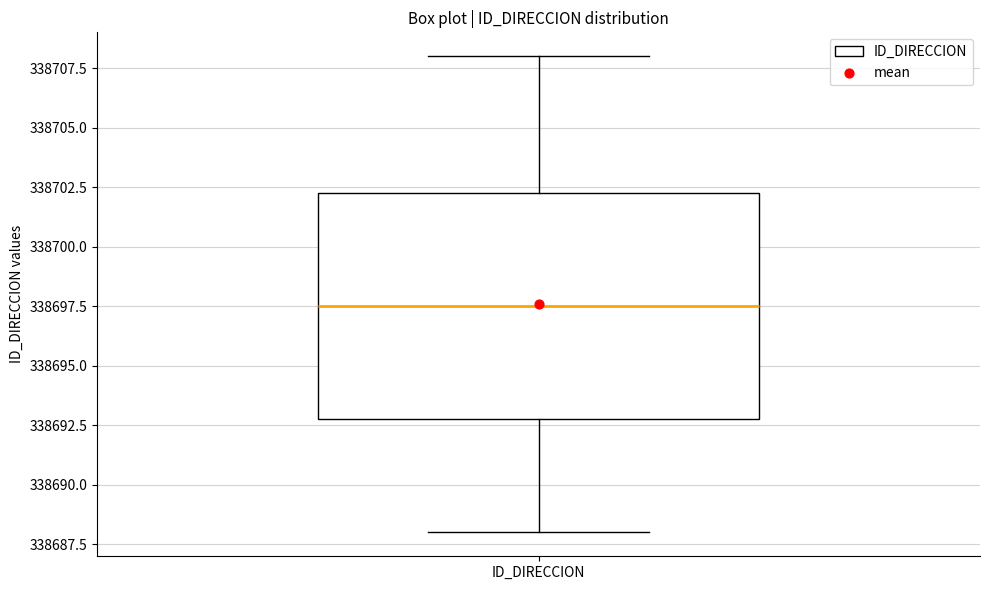

Transcribe this box plot: give where the median line is, the range the box spans, and where the two whiskers end, as read against the y-axis. The values are not printed on the chart, so give them approximately, as read against the axis.

median 338697.5, box 338693.0 to 338702.5, whiskers 338688.0 to 338708.0